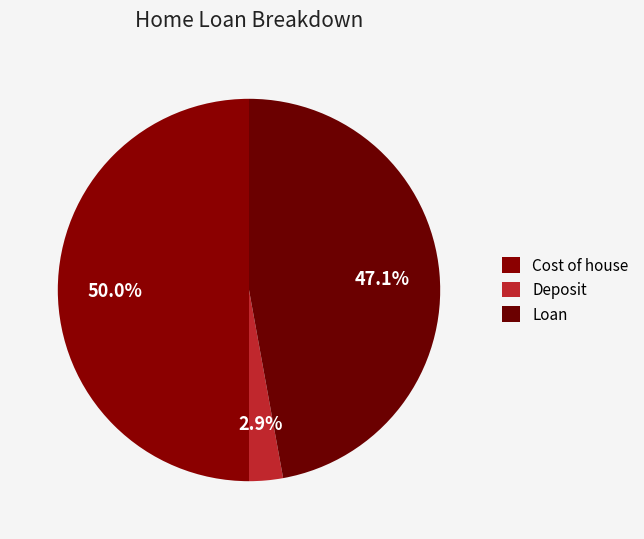

How many slices are in this pie chart?

3